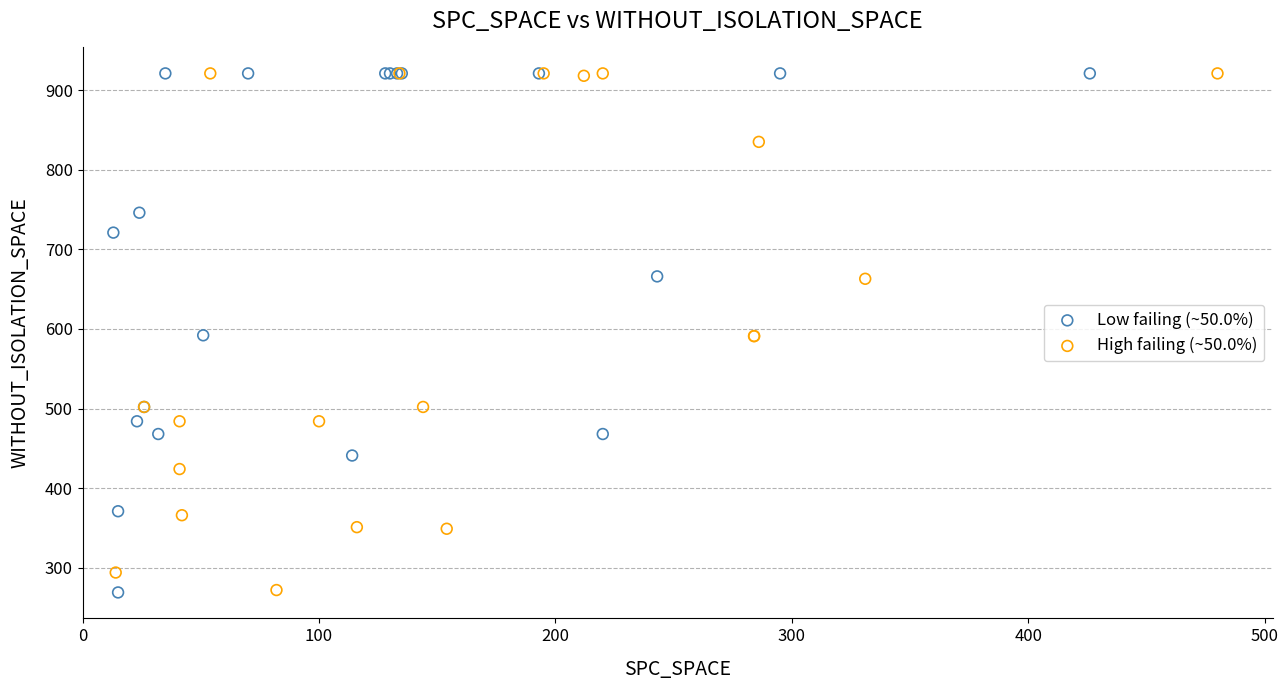

What are all the series names shown in the legend?

Low failing (~50.0%), High failing (~50.0%)